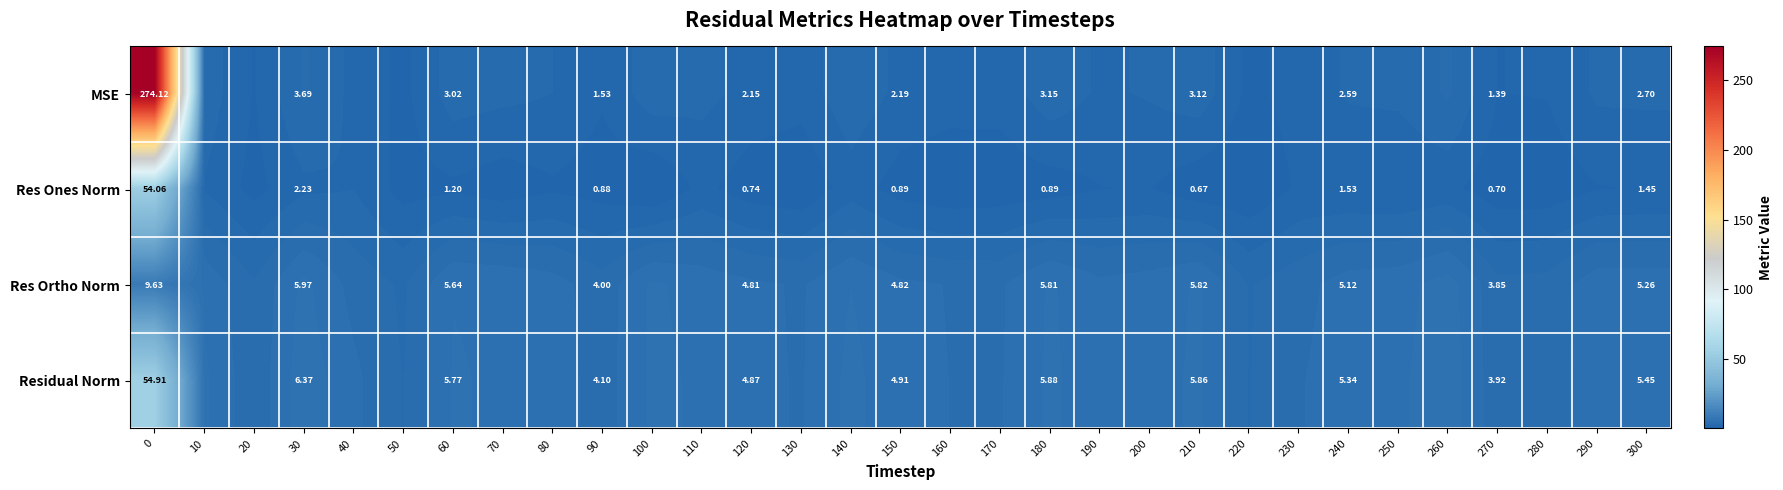

Rank the series at 120 from highest to lowest value.

Residual Norm, Res Ortho Norm, MSE, Res Ones Norm